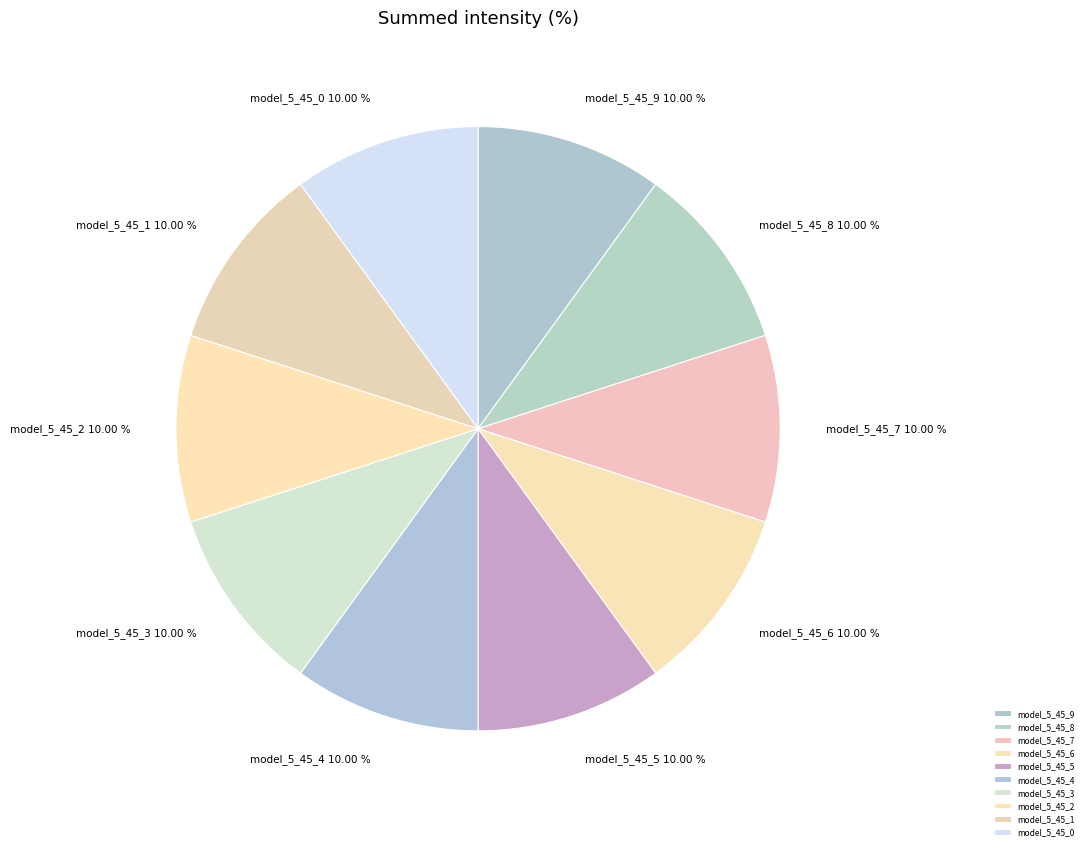

To the nearest percent, what portion does model_5_45_8 represent?

10%